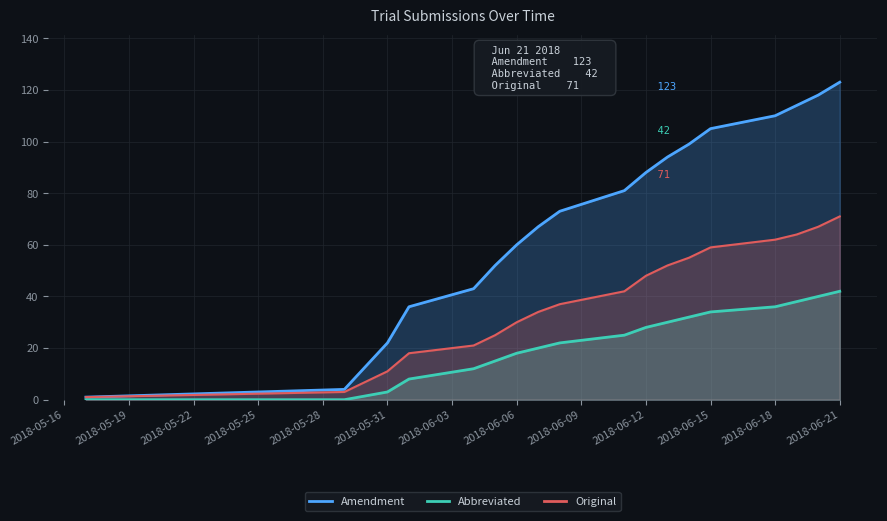

At which category does the chart reach its peak across all series?

2018-06-21